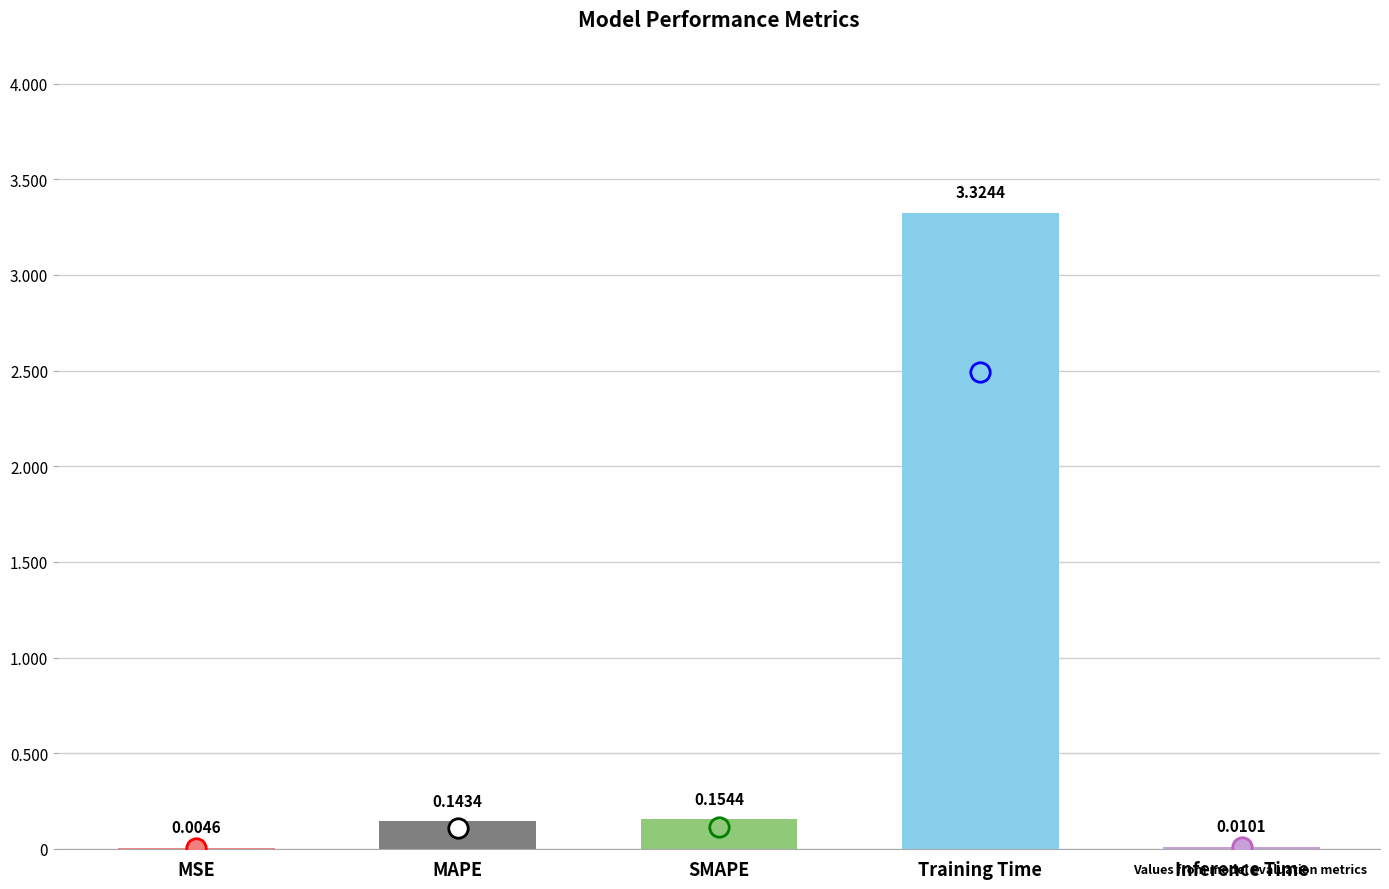

At which category does the chart reach its peak across all series?

Training Time